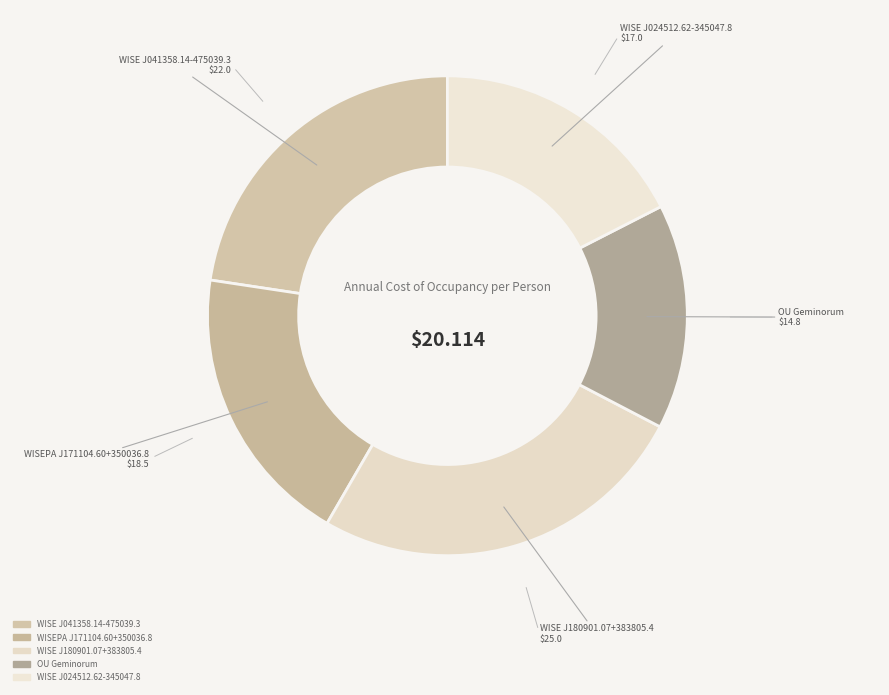

How many segments does this pie chart have?

5